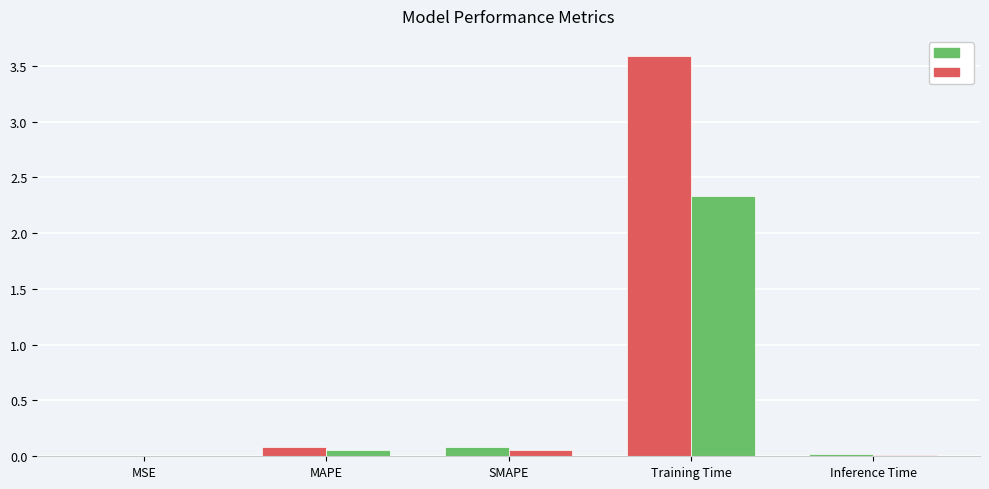

Does the chart contain stacked bars?

No